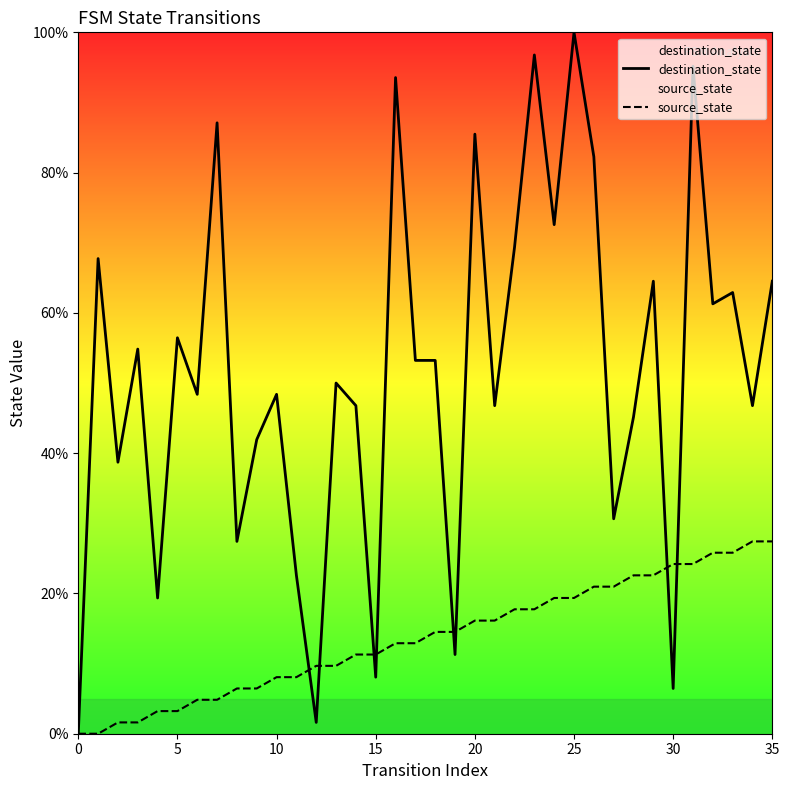

How many values in the source_state series exceed 14?

18